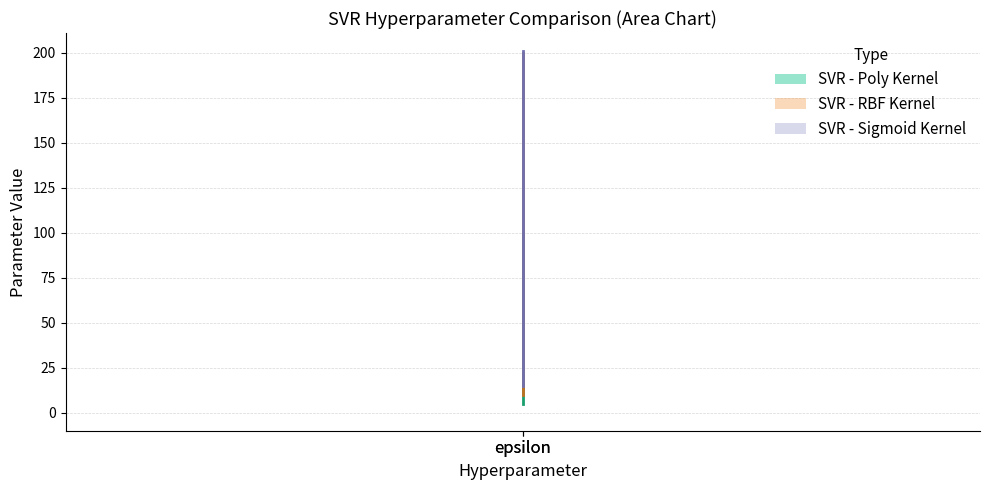

At how many categories does at least one series exceed 29?

1